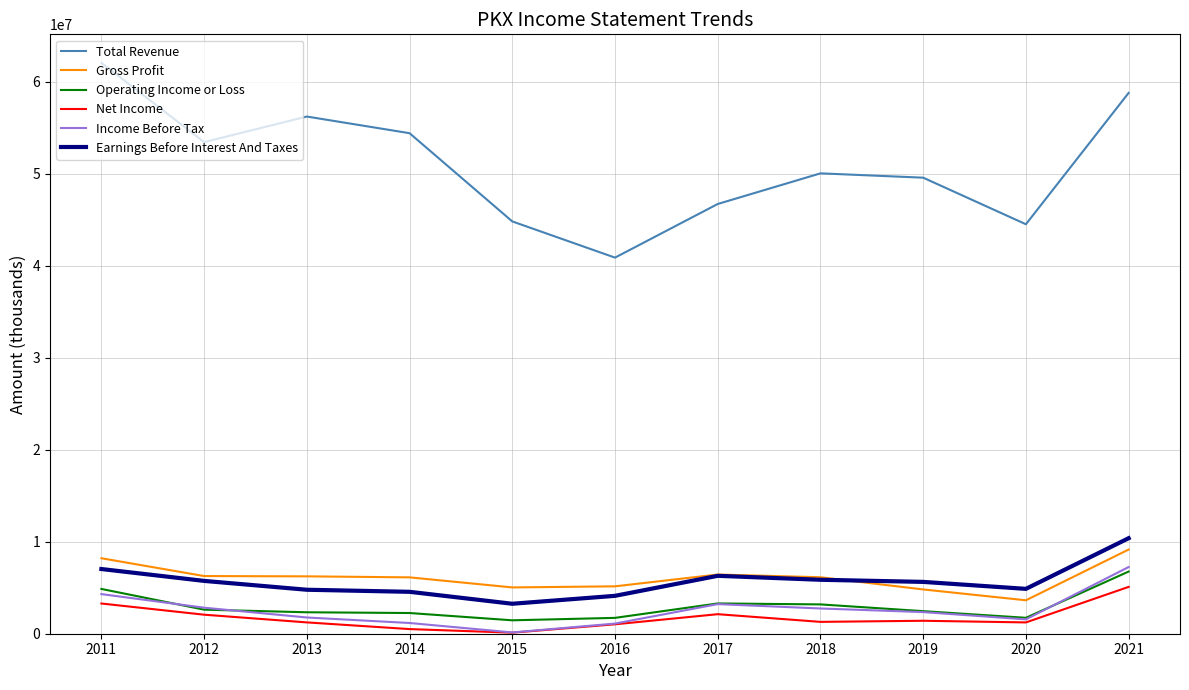

Is the value of Operating Income or Loss at 2016 greater than the value of Earnings Before Interest And Taxes at 2020?

No